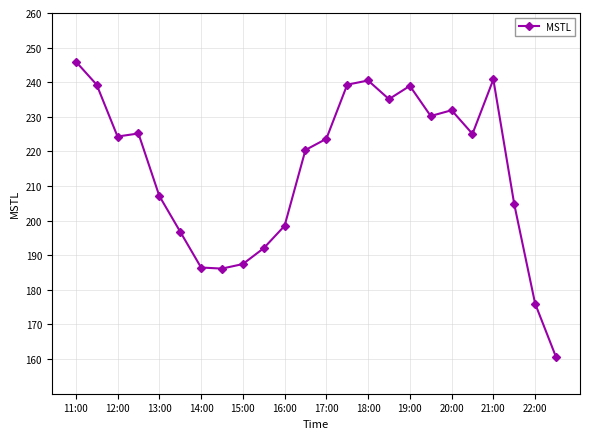

What is the sum of all values?

5156.7